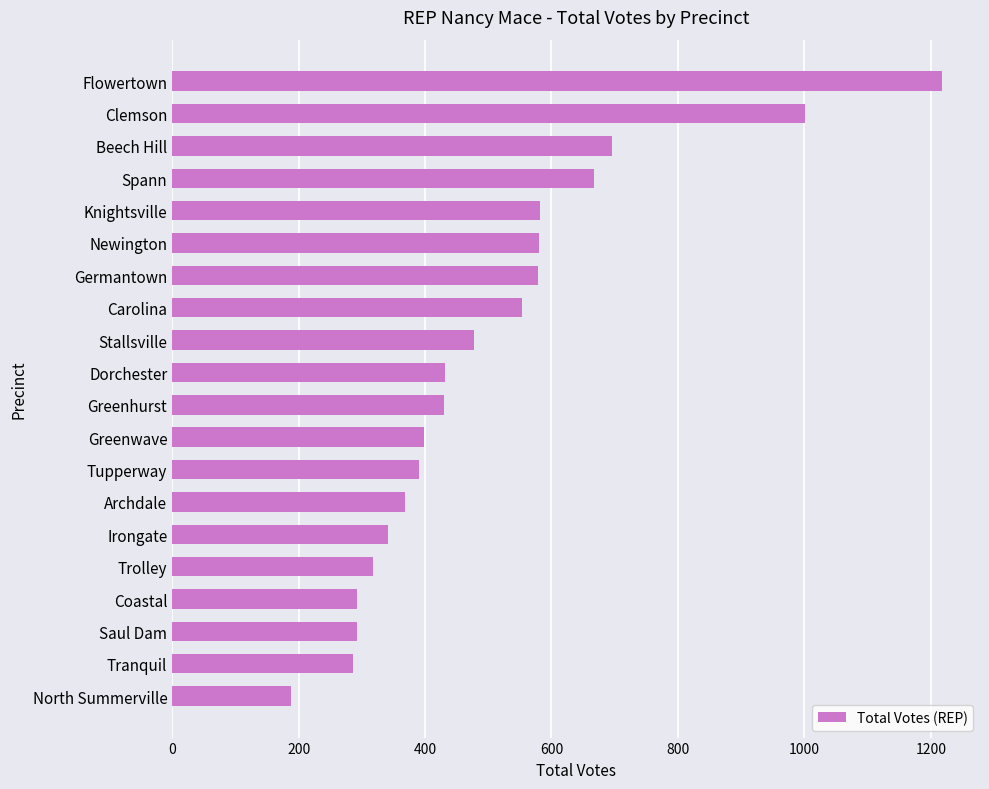

What is the approximate value at North Summerville, to the nearest 10?

190